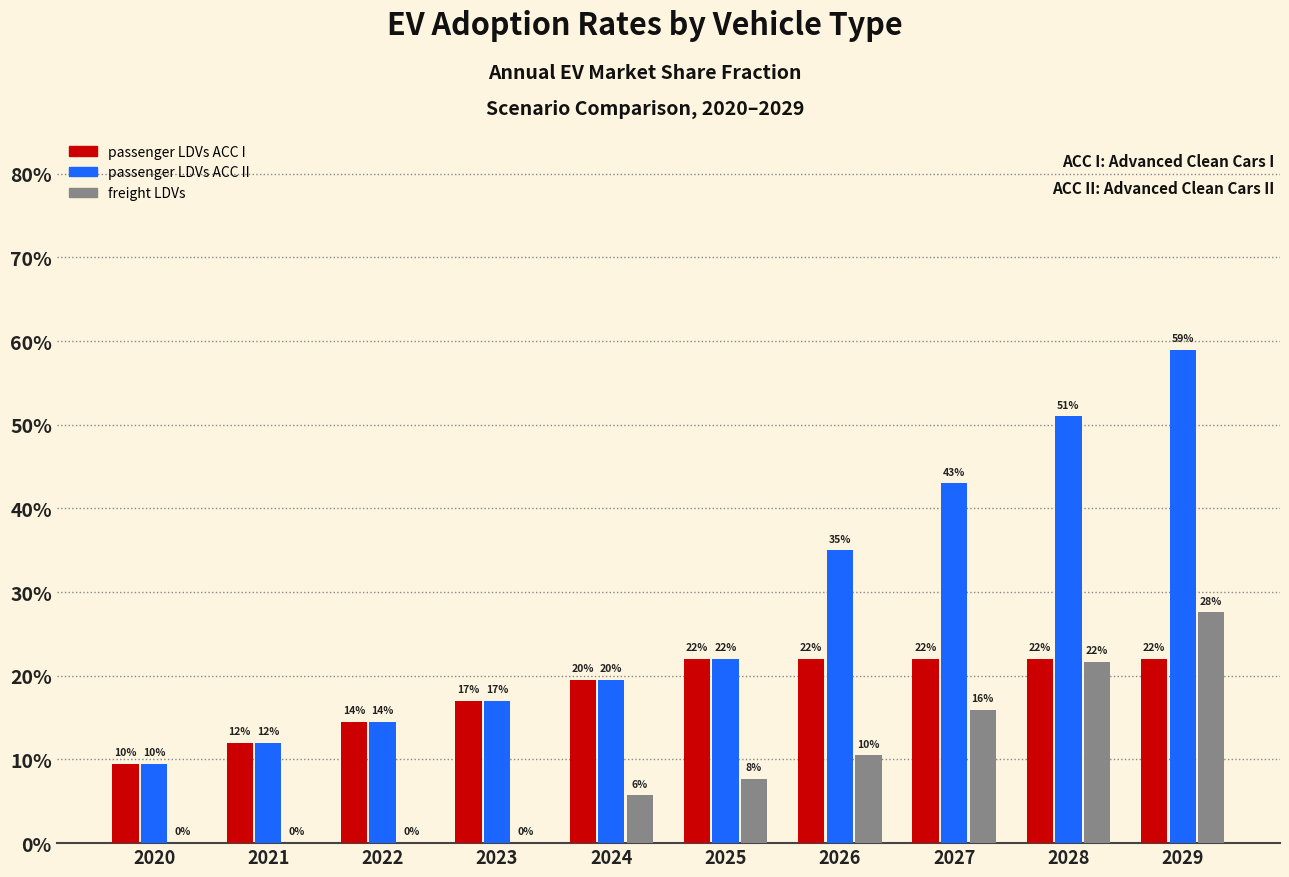

List the series in order of their peak value, highest first.

passenger LDVs ACC II, freight LDVs, passenger LDVs ACC I